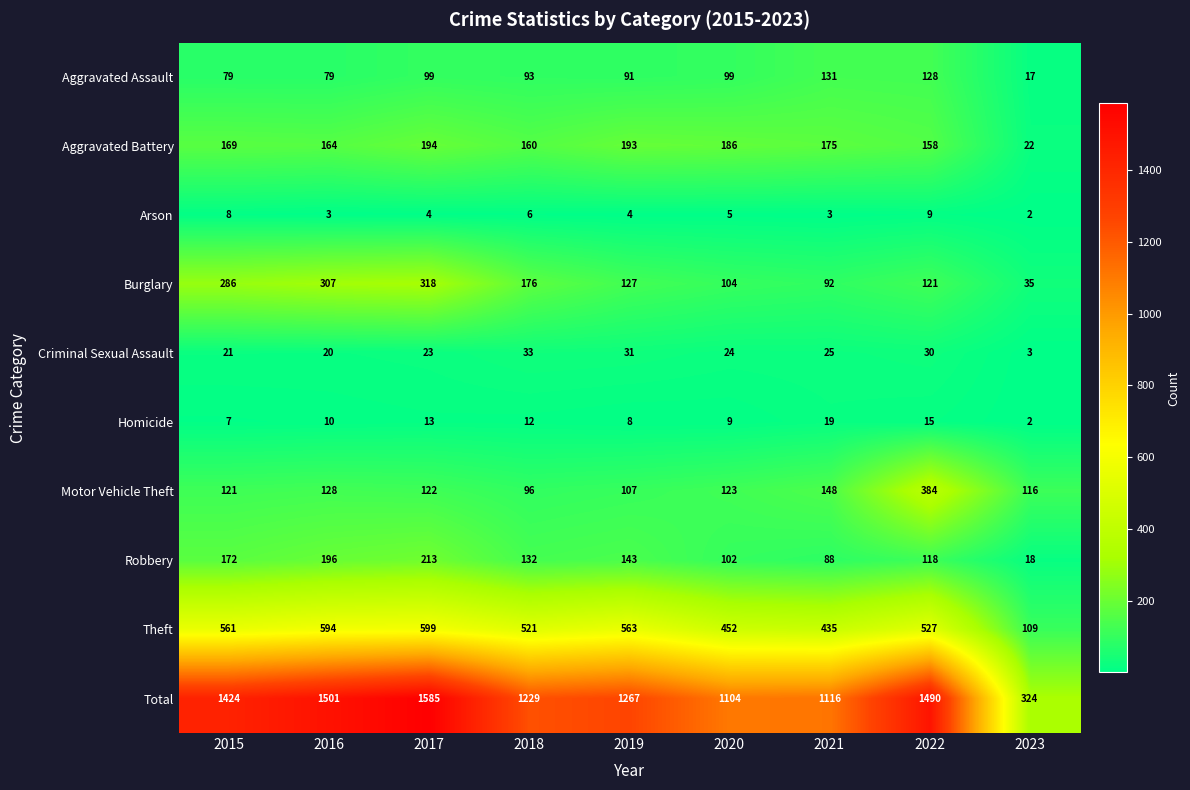

What is the spread (max minus min) of values at 2023?

322